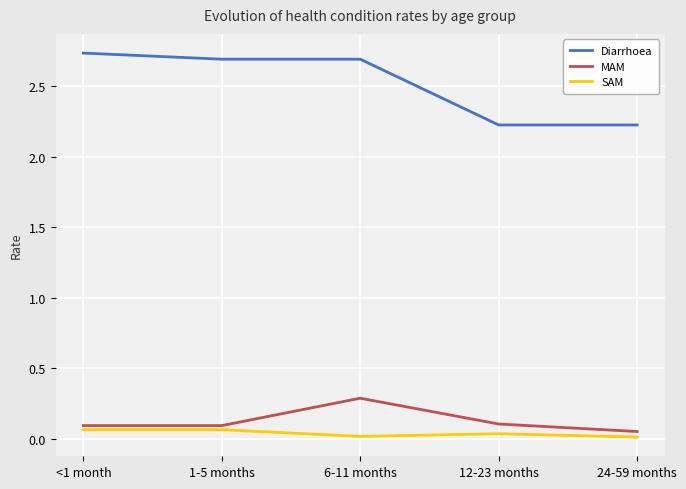

Which series changed the most between <1 month and 12-23 months?

Diarrhoea